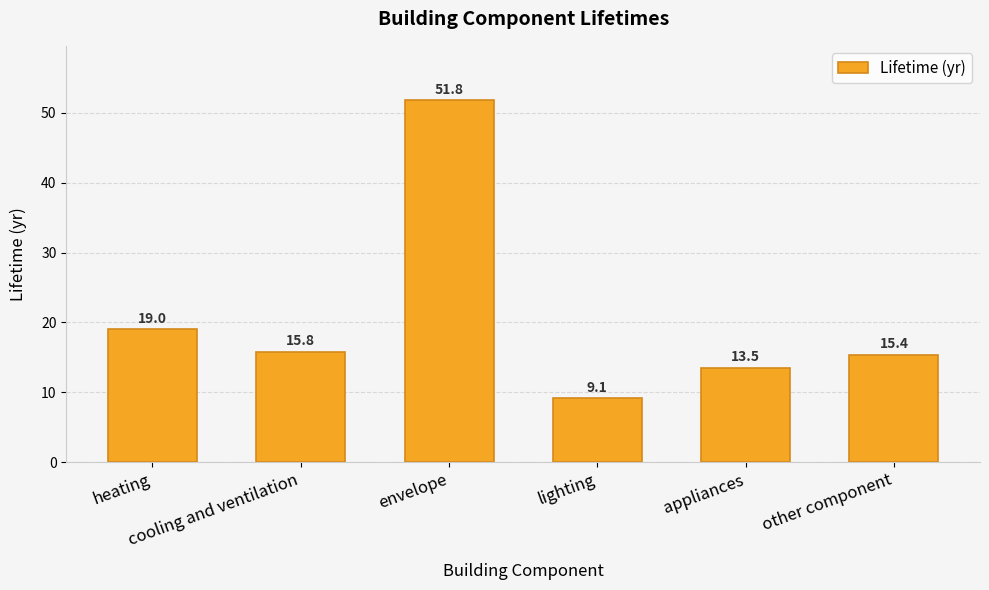

Which has a higher value, heating or envelope?

envelope